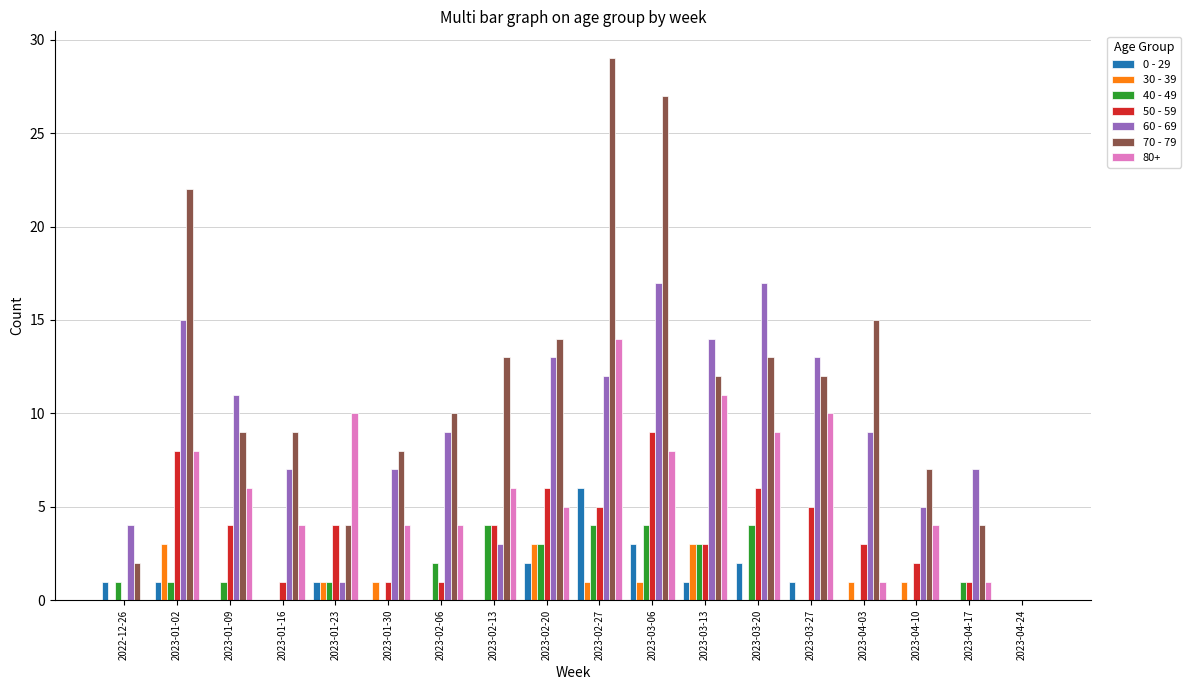

Between 2022-12-26 and 2023-02-20, which series saw the biggest shift?

70 - 79